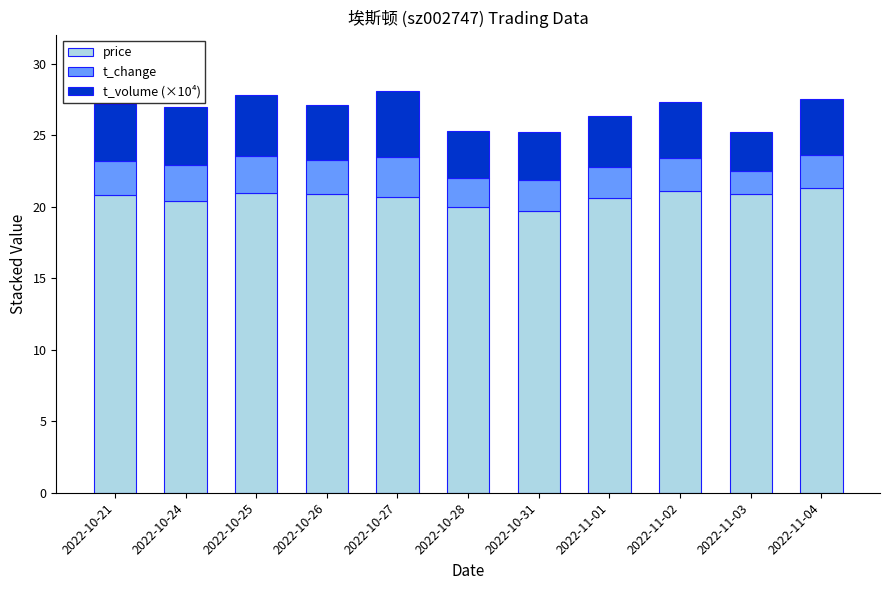

What is the lowest value of the price series?

19.7